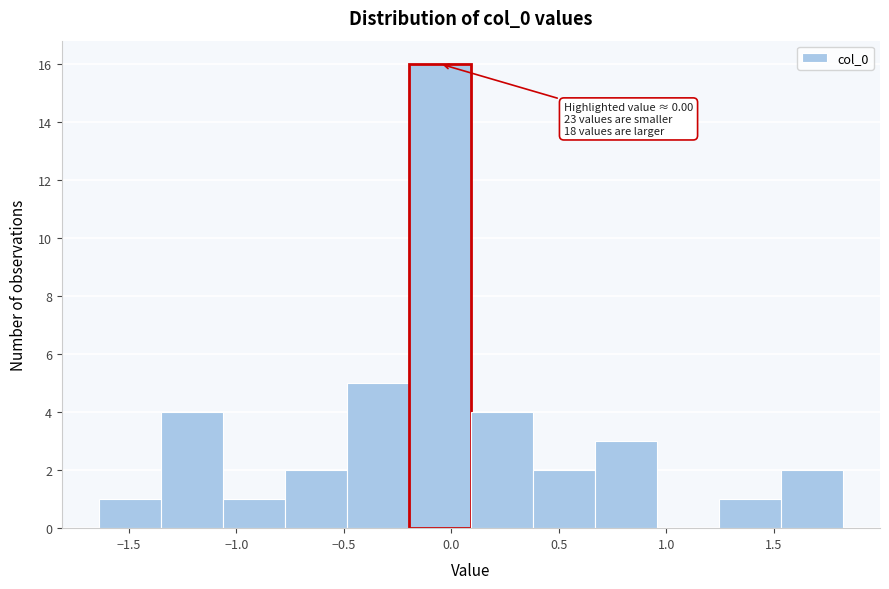

Over which range of the x-axis is the bar tallest?

-0.20 to 0.10